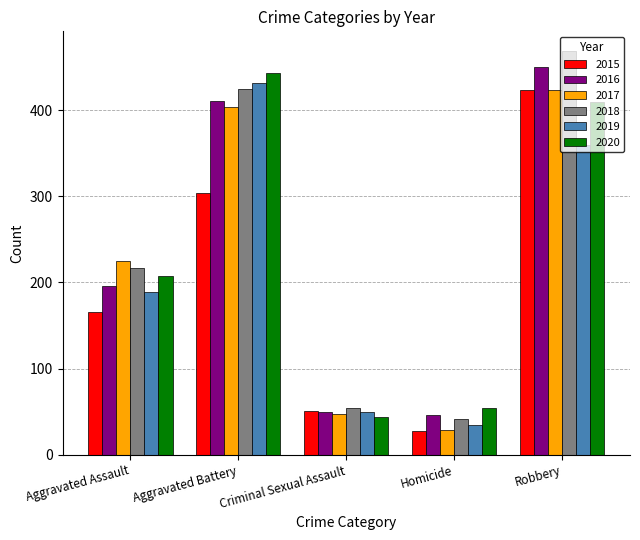

At which label is 2020 closest to 243?

Aggravated Assault